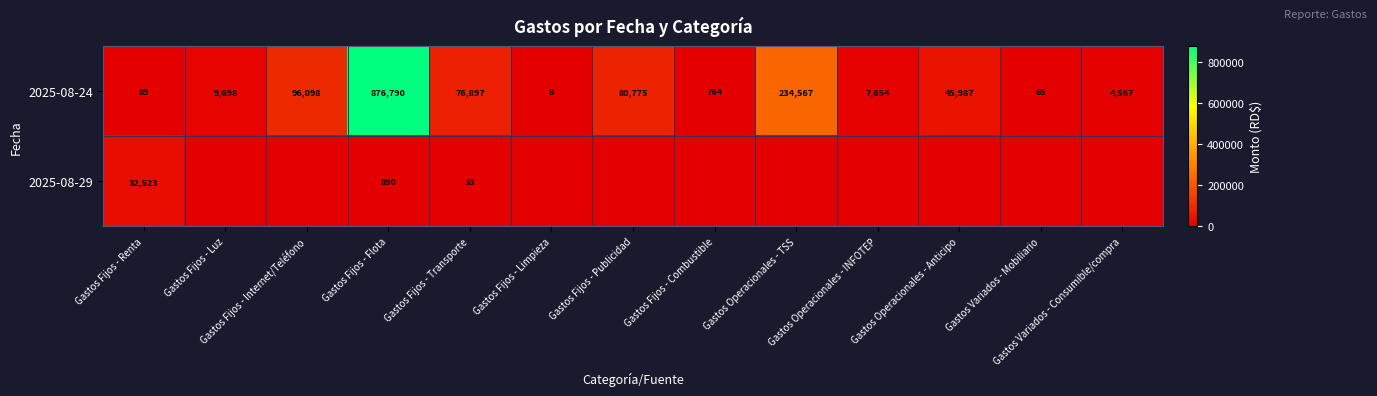

List the labels in order of 2025-08-24 value, largest first.

Gastos Fijos - Flota, Gastos Operacionales - TSS, Gastos Fijos - Internet/Teléfono, Gastos Fijos - Publicidad, Gastos Fijos - Transporte, Gastos Operacionales - Anticipo, Gastos Fijos - Luz, Gastos Operacionales - INFOTEP, Gastos Variados - Consumible/compra, Gastos Fijos - Combustible, Gastos Fijos - Renta, Gastos Variados - Mobiliario, Gastos Fijos - Limpieza